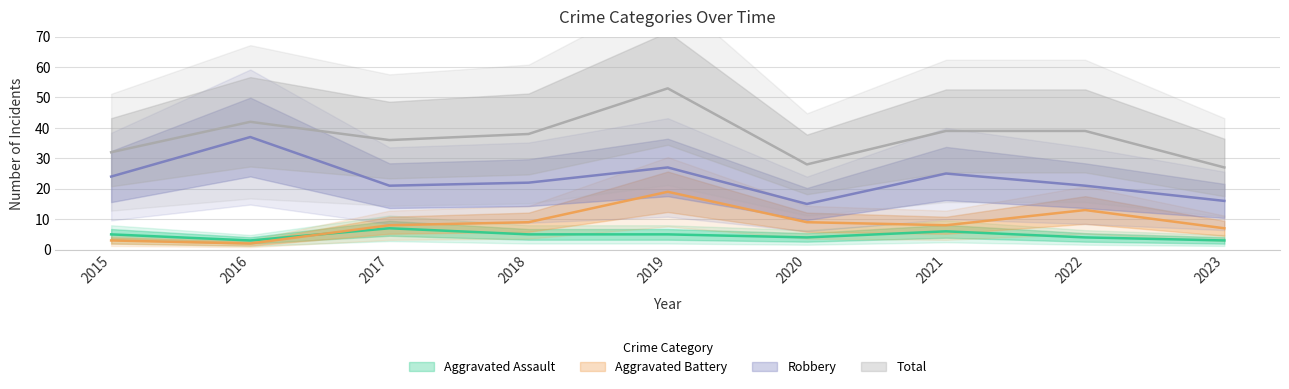

True or false: Aggravated Battery has a value of 3 at 2016.

False